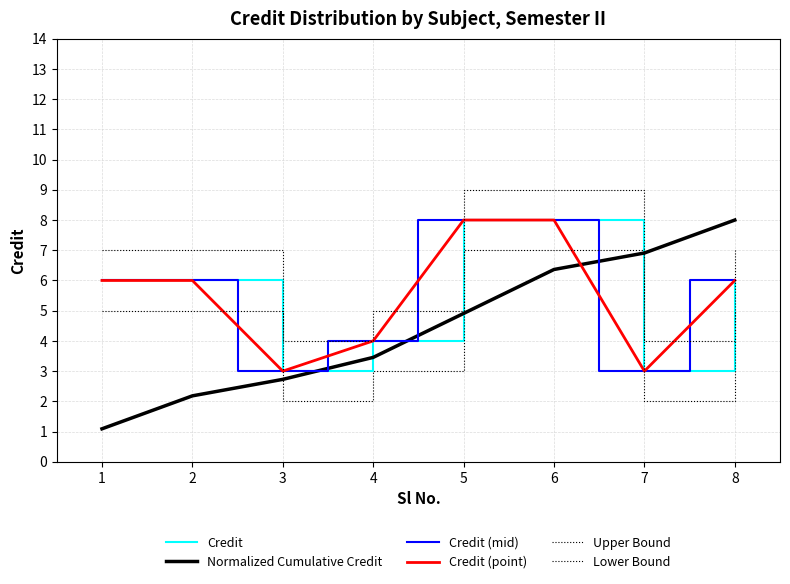

What is the difference between the maximum and minimum values in the Normalized Cumulative Credit series?

6.9